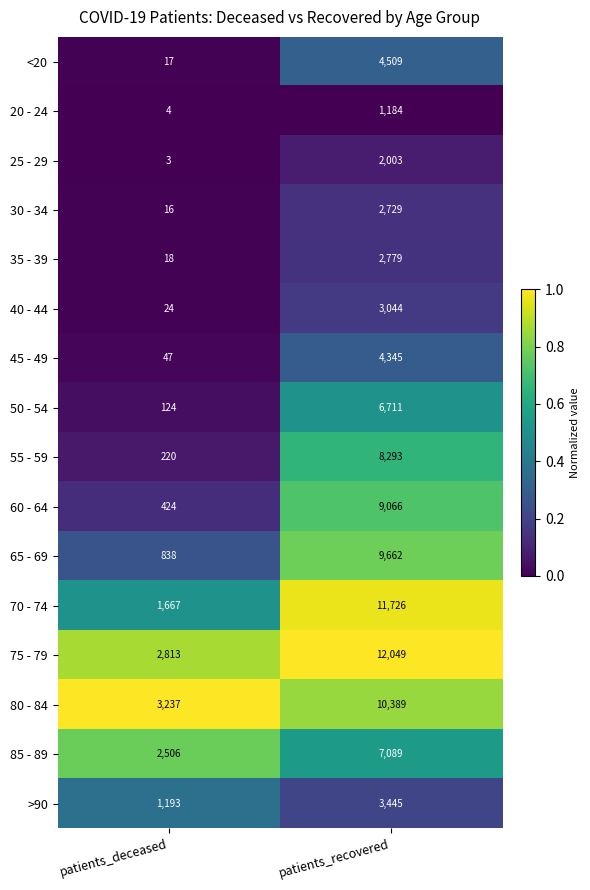

Is it true that 45 - 49 equals 47 at patients_deceased?

True